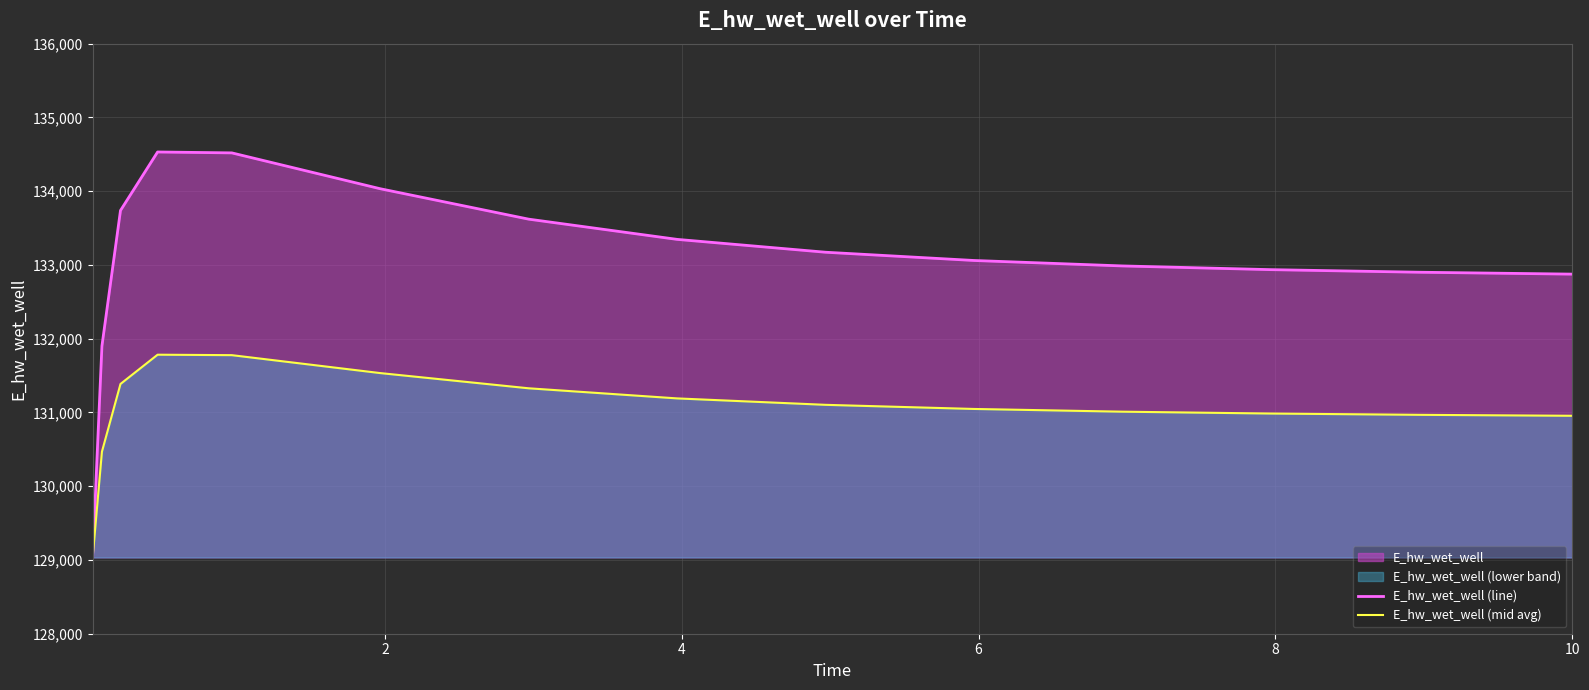

Which series has the widest spread of values?

E_hw_wet_well (line)